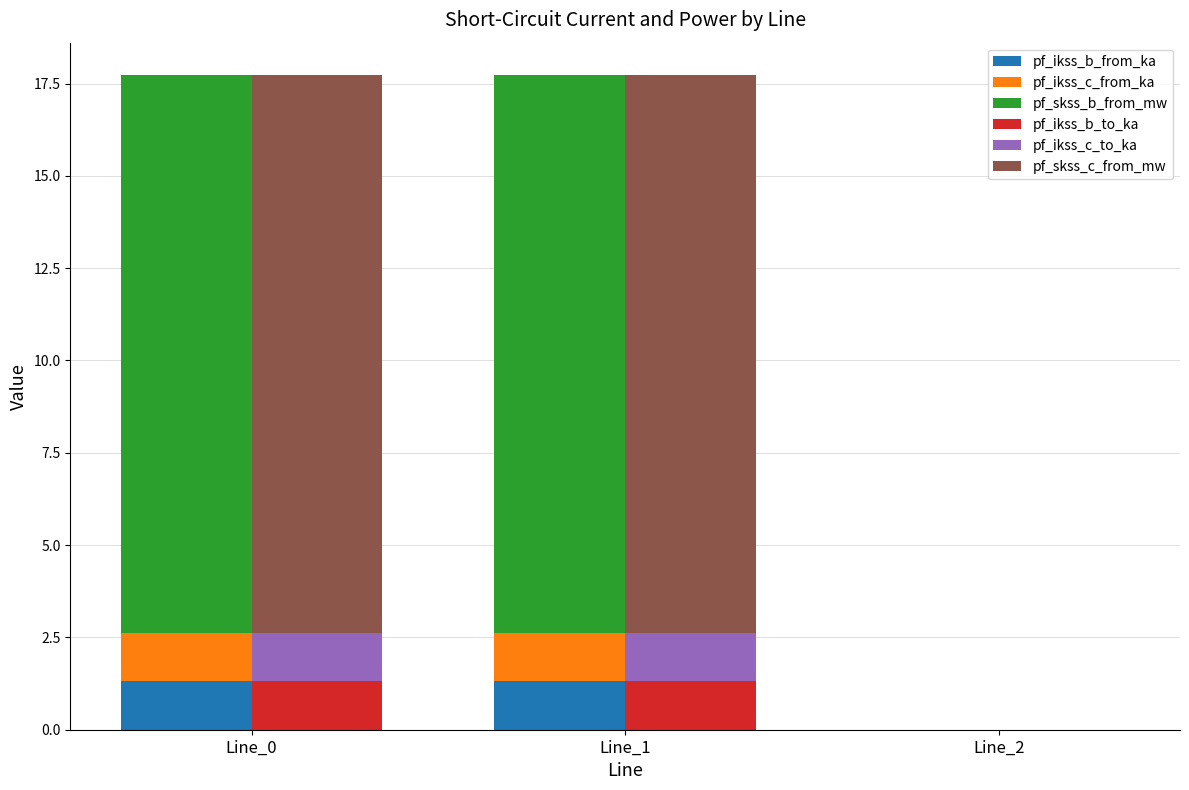

Rank the categories by pf_ikss_b_from_ka value from highest to lowest.

Line_1, Line_0, Line_2